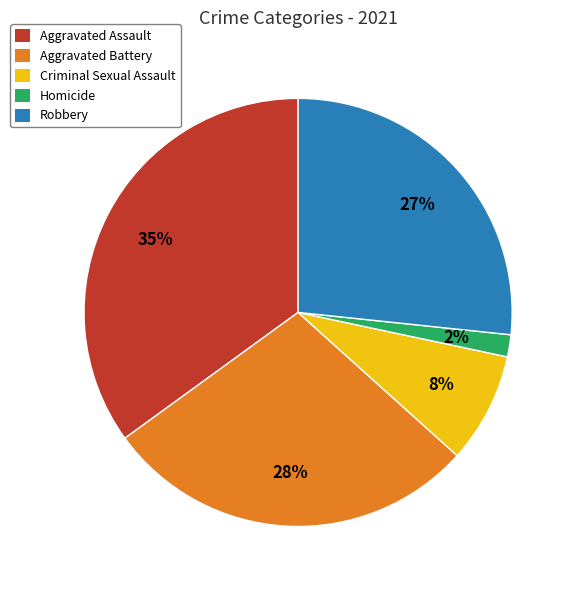

What percentage is the Criminal Sexual Assault slice, to the nearest percent?

8%